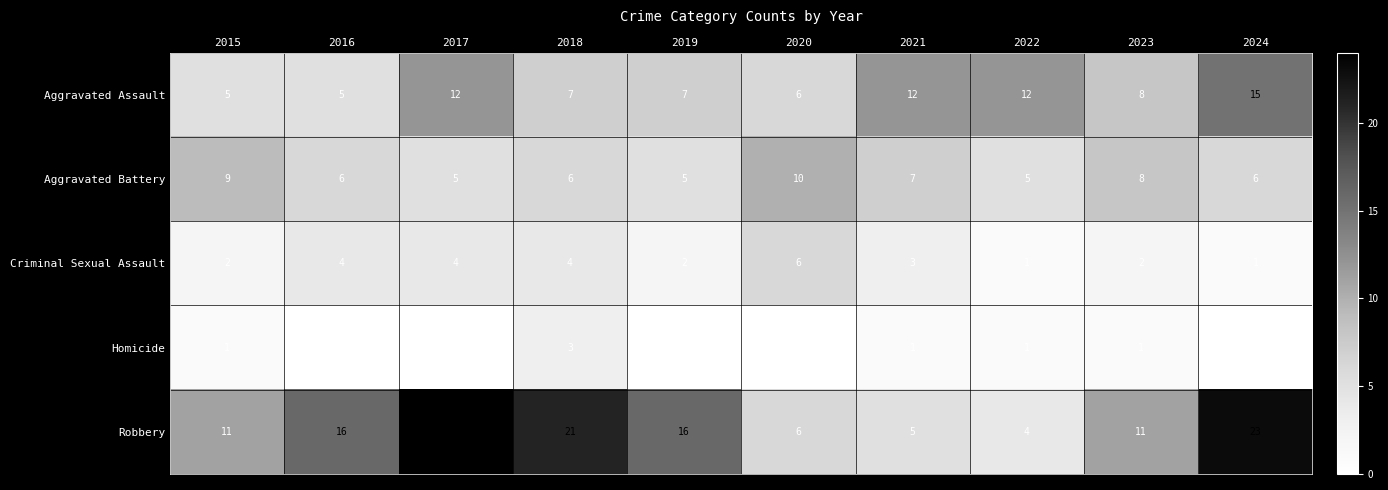

What is the sum of the Aggravated Assault values at 2024 and 2023?

23